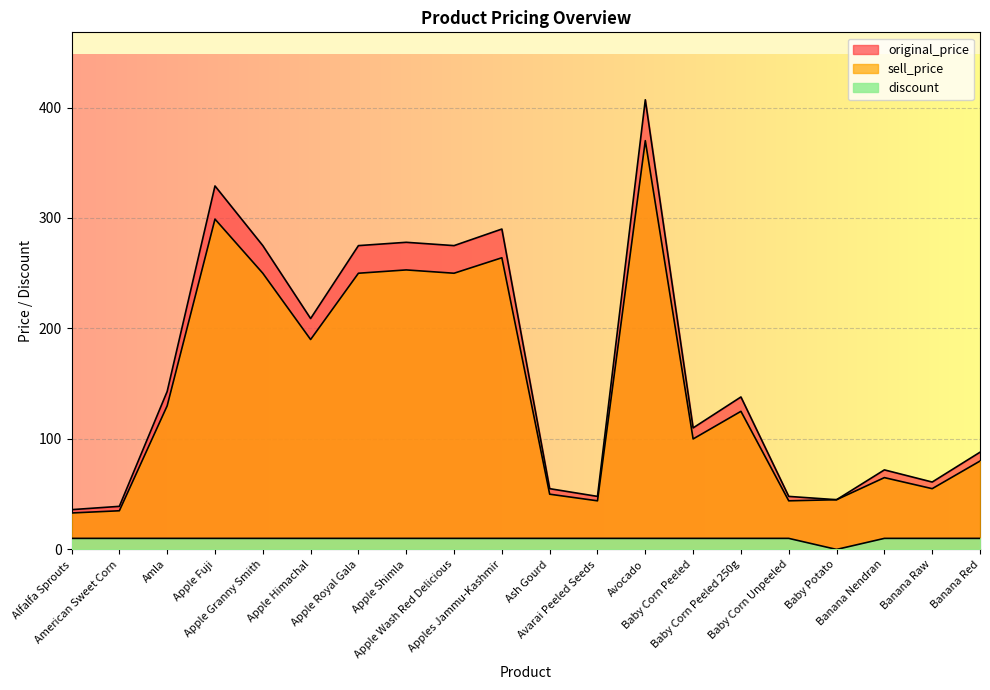

True or false: discount and original_price intersect in this chart.

False